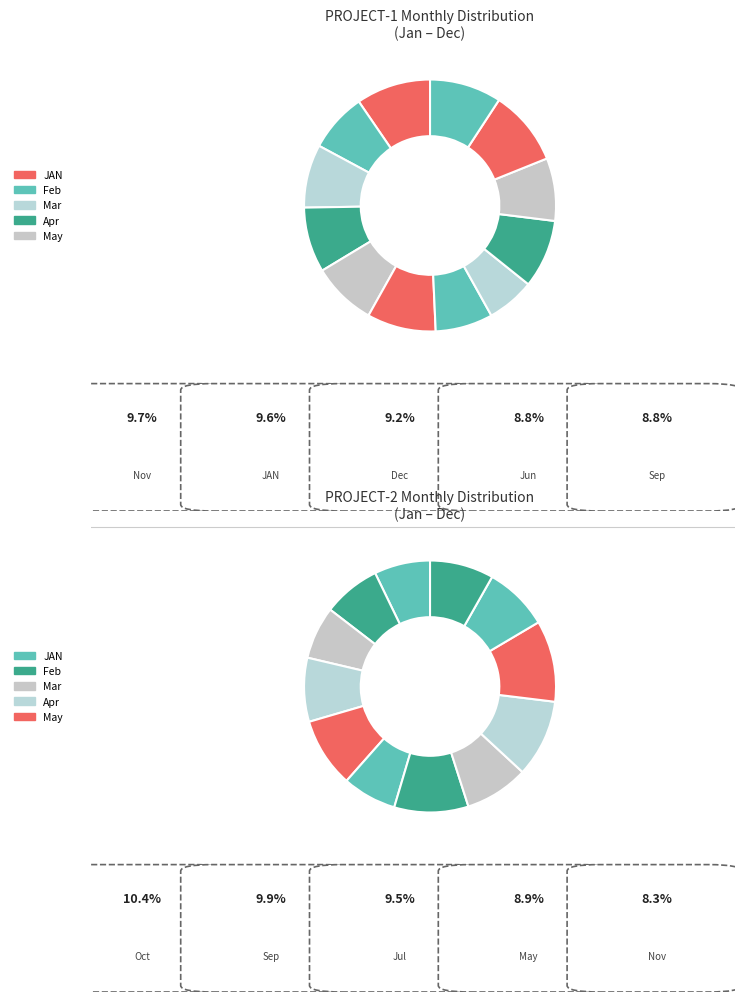

What portion of the pie excludes May?

91.8%